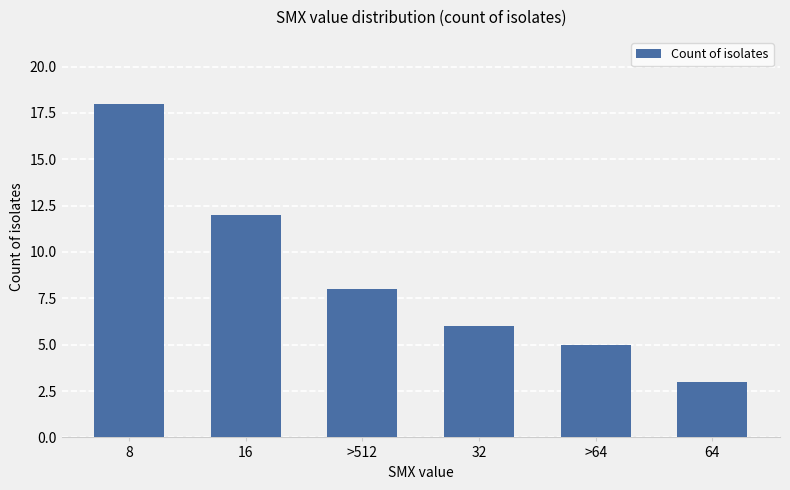

Approximately how many times larger is the value at 32 compared to >512?

0.8